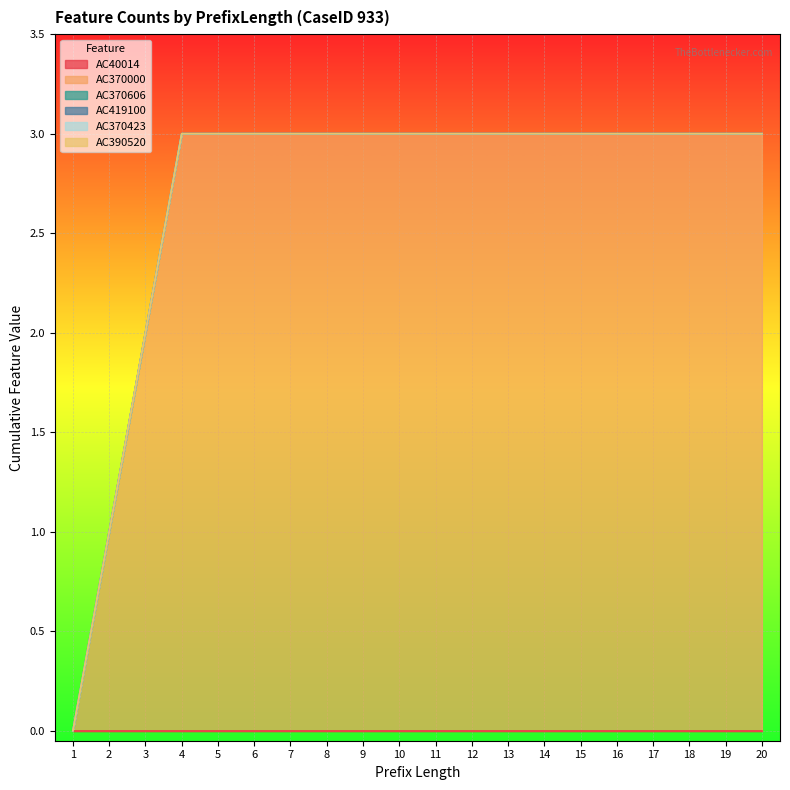

True or false: AC390520 and AC419100 intersect in this chart.

False